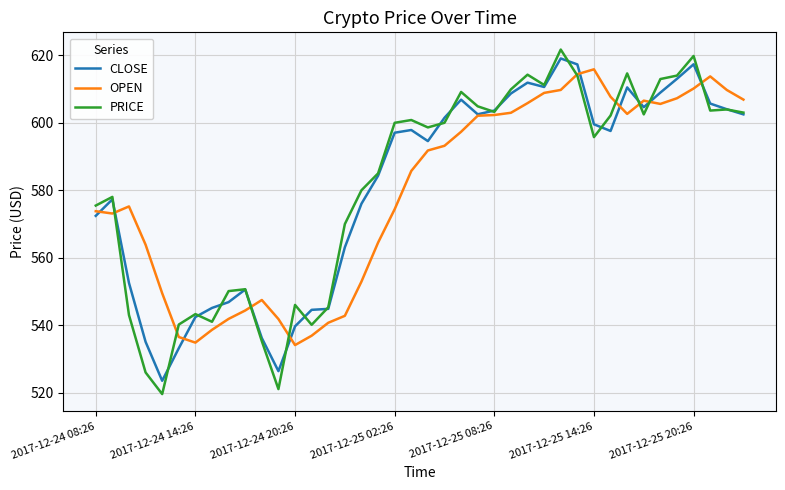

What is the greatest value displayed?

621.7